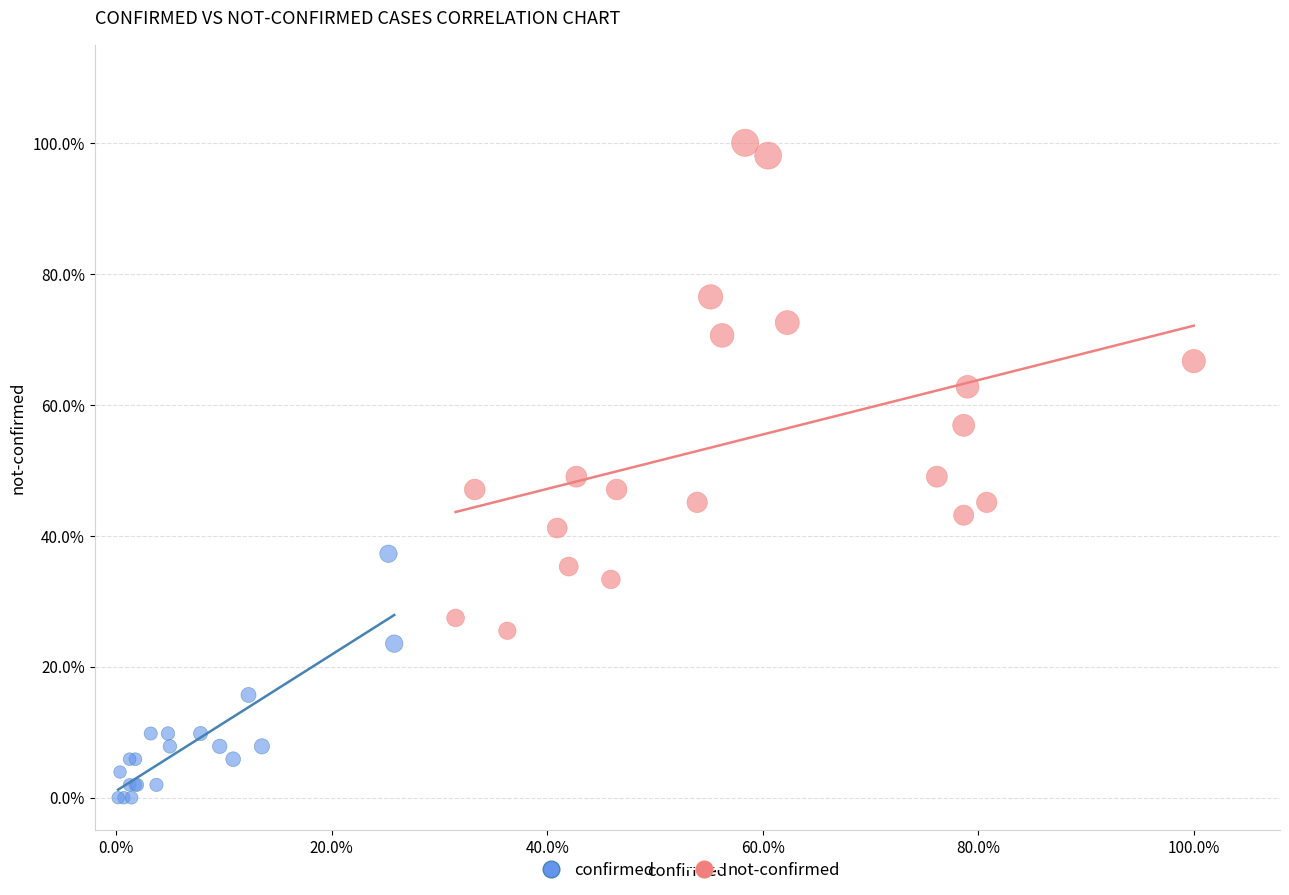

What are all the series names shown in the legend?

confirmed, not-confirmed